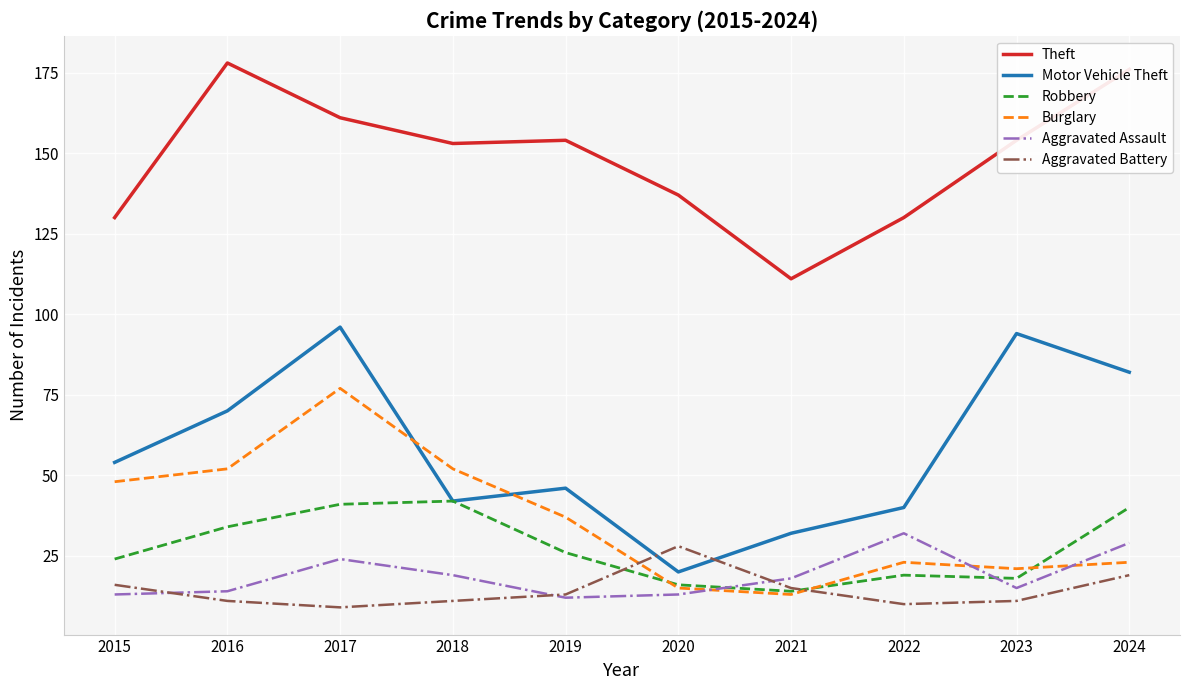

At which category does the chart reach its peak across all series?

2016